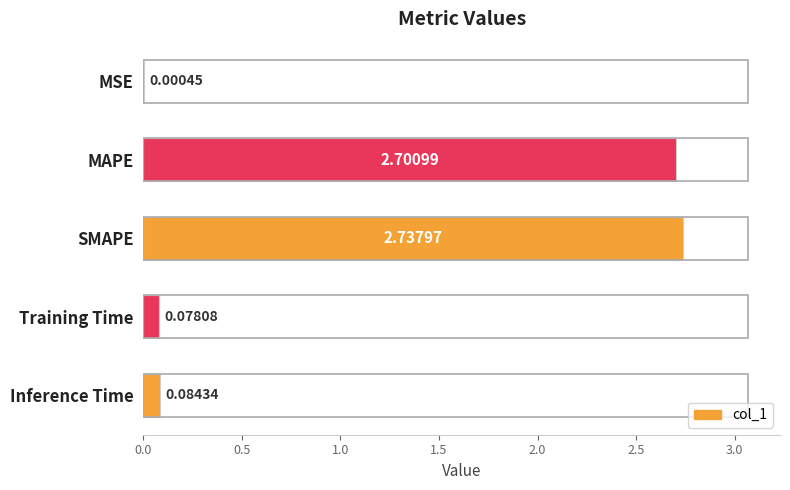

What is the average value?

1.1